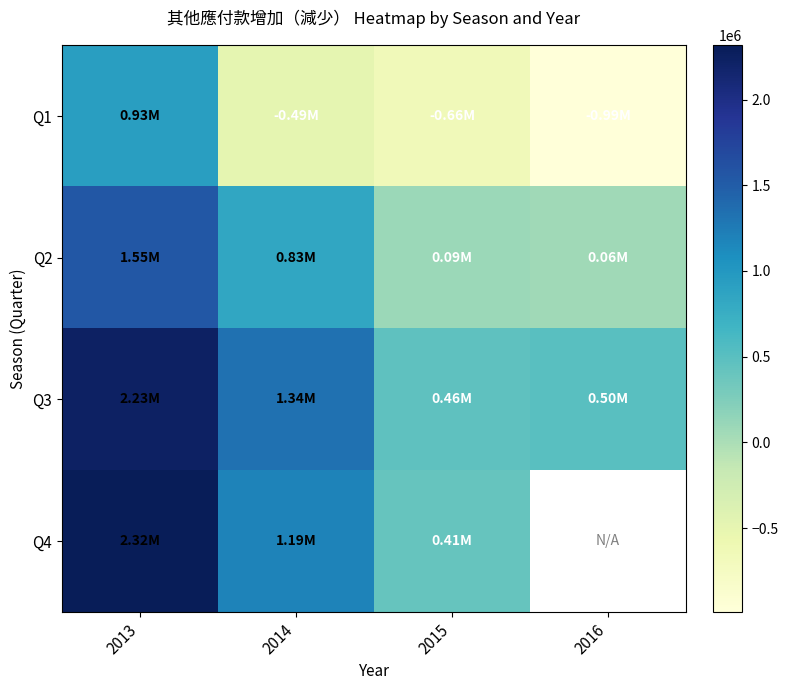

At which category is the sum across all series the highest?

2013